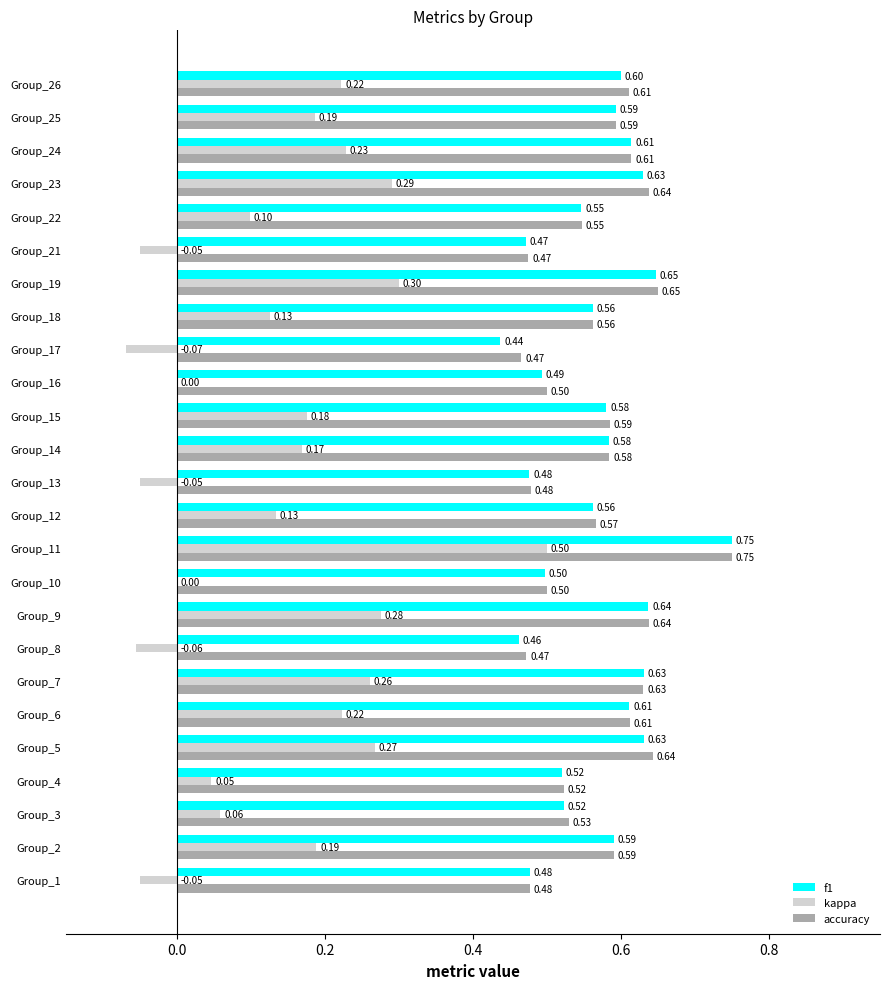

Is the value of accuracy at Group_2 greater than the value of kappa at Group_13?

Yes